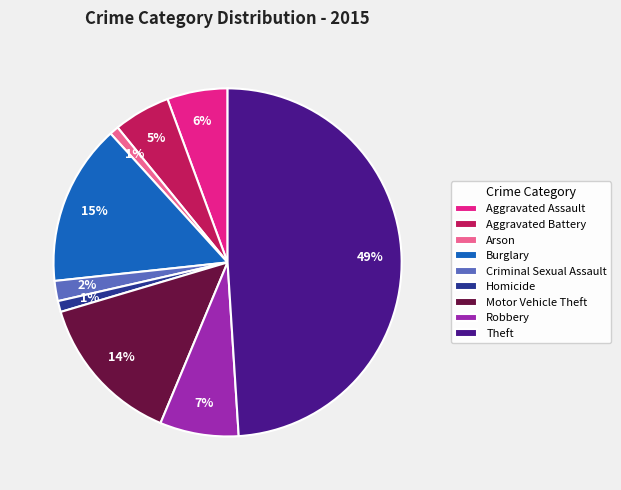

What is the largest slice in the pie chart?

Theft